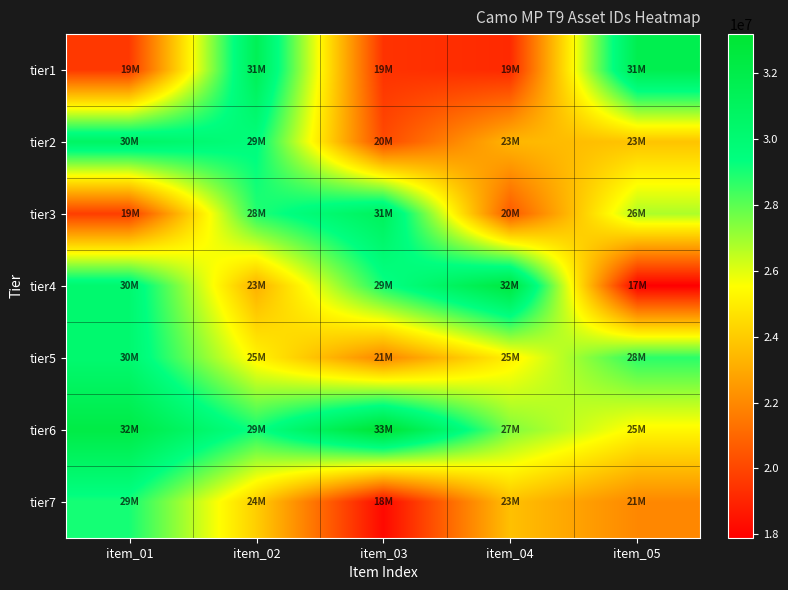

Reading right to left, list all the values displayed in this chart.

tier1: item_05=31732803	item_04=19163847	item_03=19440514	item_02=31447884	item_01=19611866
tier2: item_05=23776805	item_04=23379747	item_03=20135139	item_02=29554902	item_01=30733142
tier3: item_05=26778059	item_04=20564799	item_03=31143556	item_02=28840114	item_01=19765928
tier4: item_05=17896010	item_04=32548331	item_03=29086692	item_02=23187127	item_01=30196341
tier5: item_05=28724690	item_04=25141666	item_03=21927583	item_02=25232347	item_01=30173584
tier6: item_05=25344217	item_04=27452735	item_03=33181357	item_02=29093649	item_01=32200271
tier7: item_05=21975947	item_04=23680588	item_03=18178652	item_02=24094110	item_01=29040359